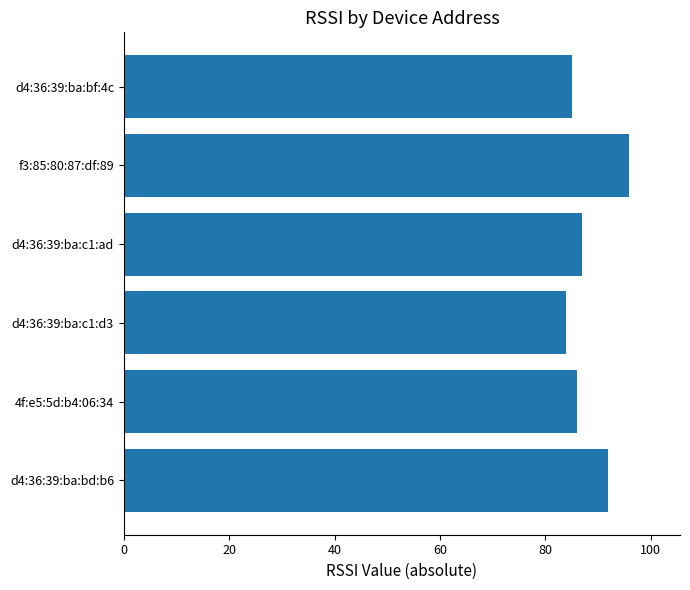

Reading bottom to top, transcribe all the data shown in this chart.

d4:36:39:ba:bd:b6=92	4f:e5:5d:b4:06:34=86	d4:36:39:ba:c1:d3=84	d4:36:39:ba:c1:ad=87	f3:85:80:87:df:89=96	d4:36:39:ba:bf:4c=85